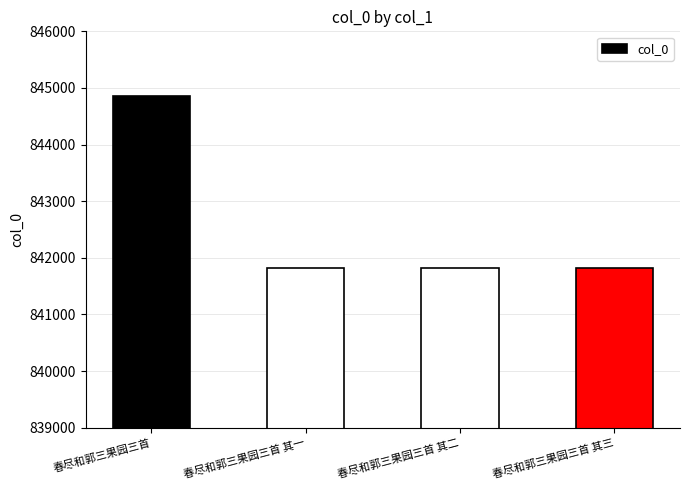

What is the change in value from 春尽和郭三果园三首 to 春尽和郭三果园三首 其二?

-3036